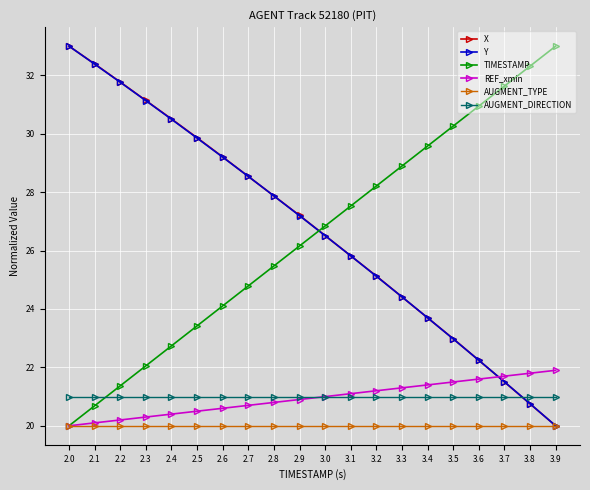

What is the sum of all Y values?

534.5